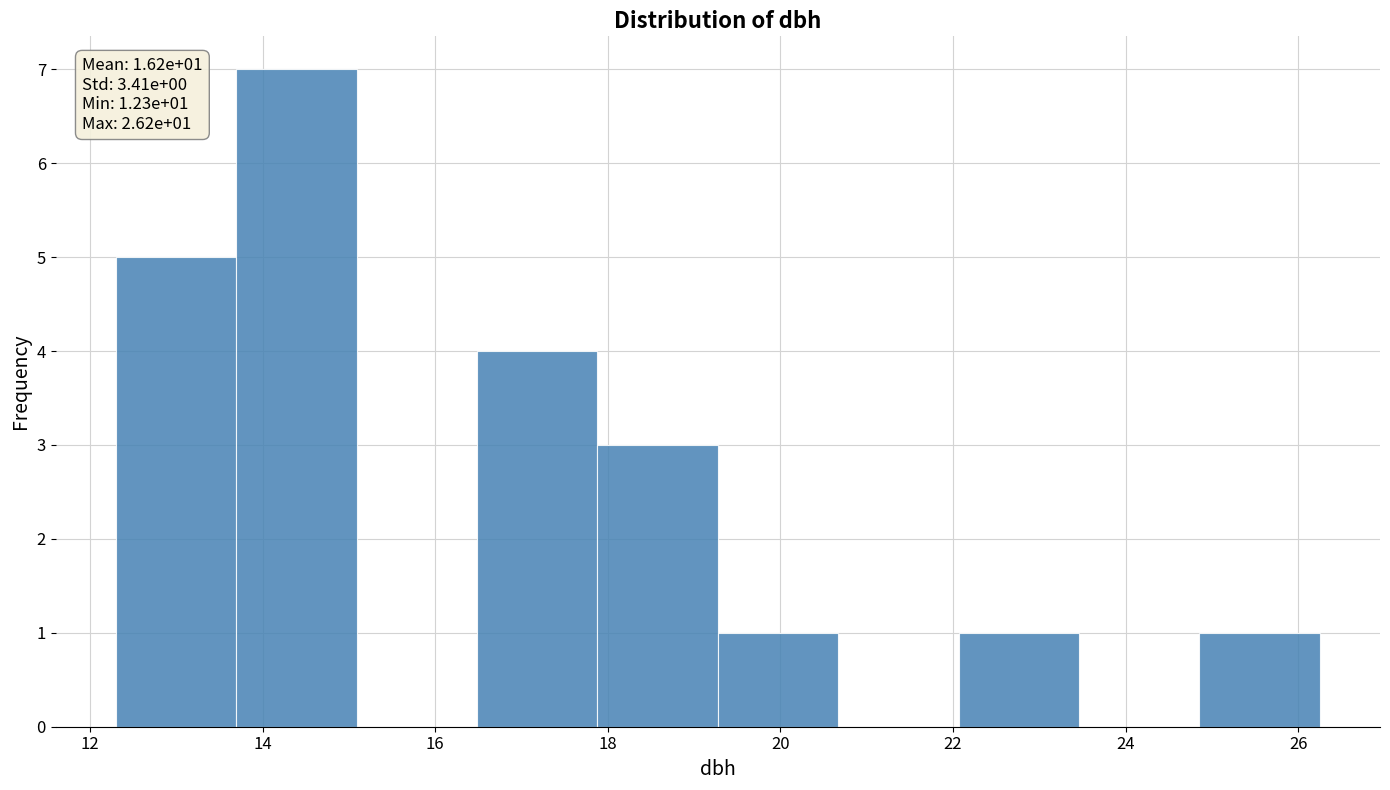

Which range on the x-axis has the tallest bar?

13.6 to 15.0